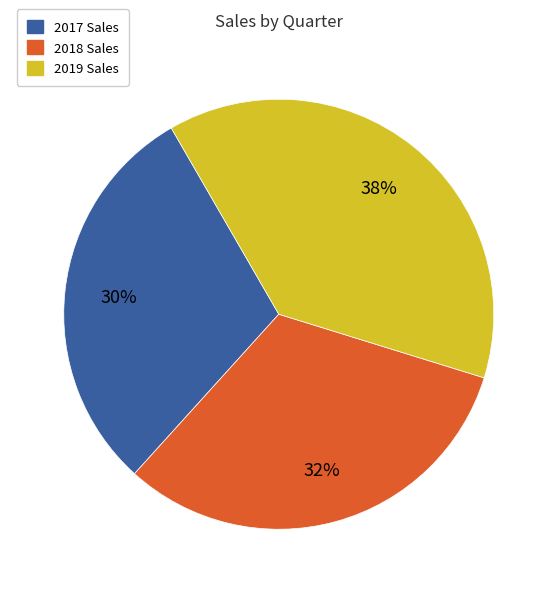

Is there a majority slice in this chart?

No